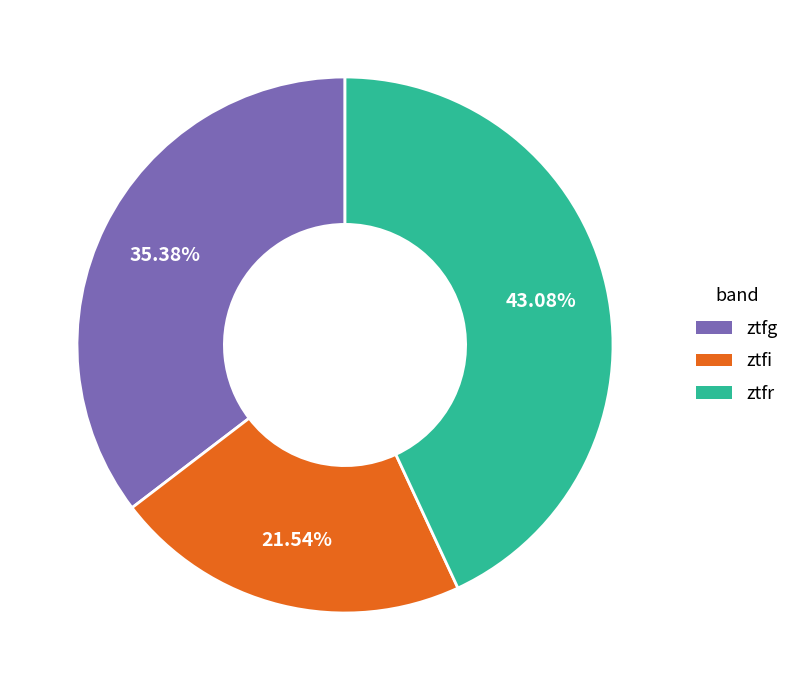

Approximately how many times larger is the value at ztfi compared to ztfr?

0.5